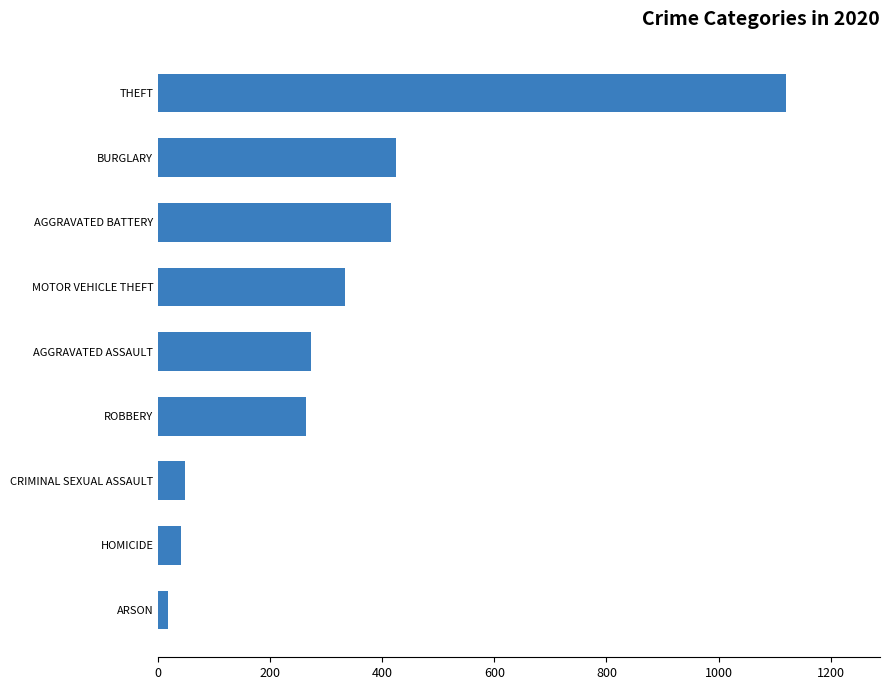

The value at AGGRAVATED ASSAULT is 169. True or false?

False